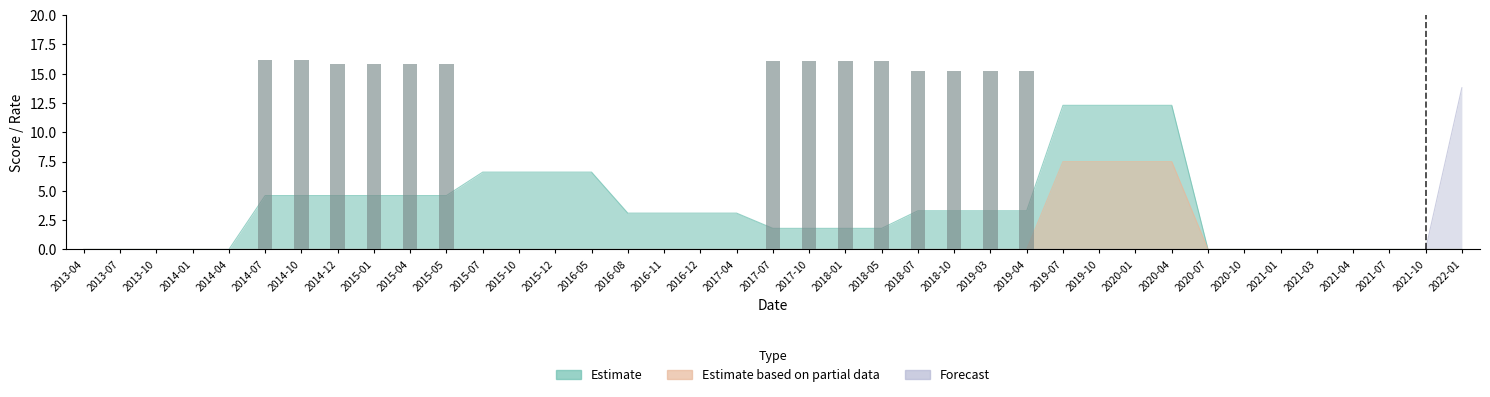

Which category has the lowest value in the Forecast series?

2013-04